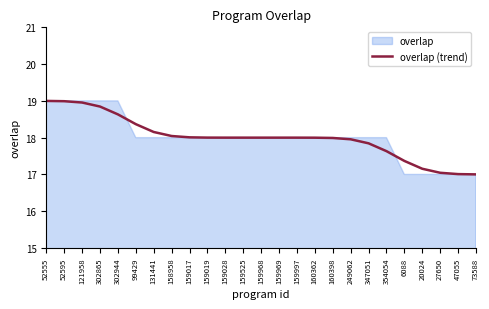

What is the difference between the second highest and second lowest values?

2.0